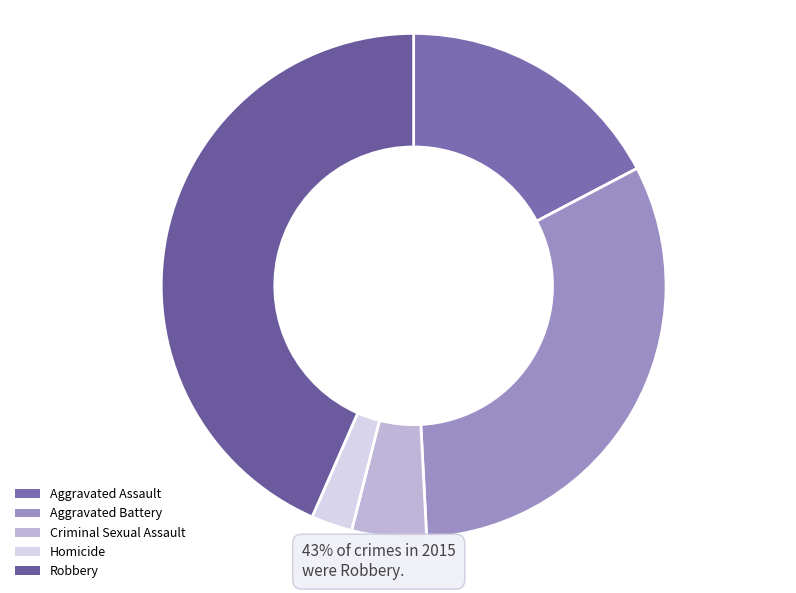

To the nearest percent, what is the difference between the Criminal Sexual Assault and Aggravated Assault slice percentages?

13%